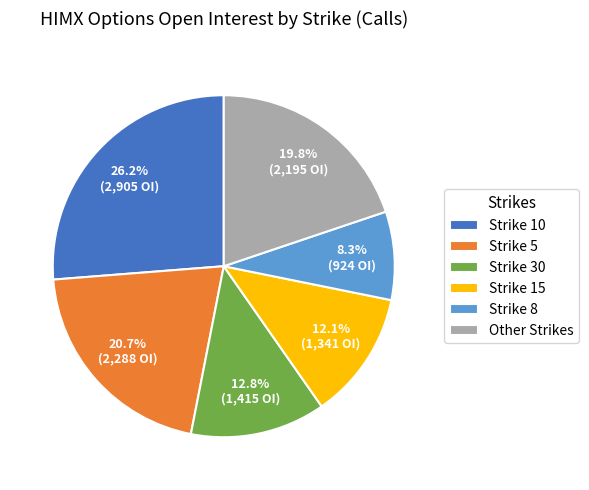

Rank the categories by value from lowest to highest.

Strike 8, Strike 15, Strike 30, Other Strikes, Strike 5, Strike 10